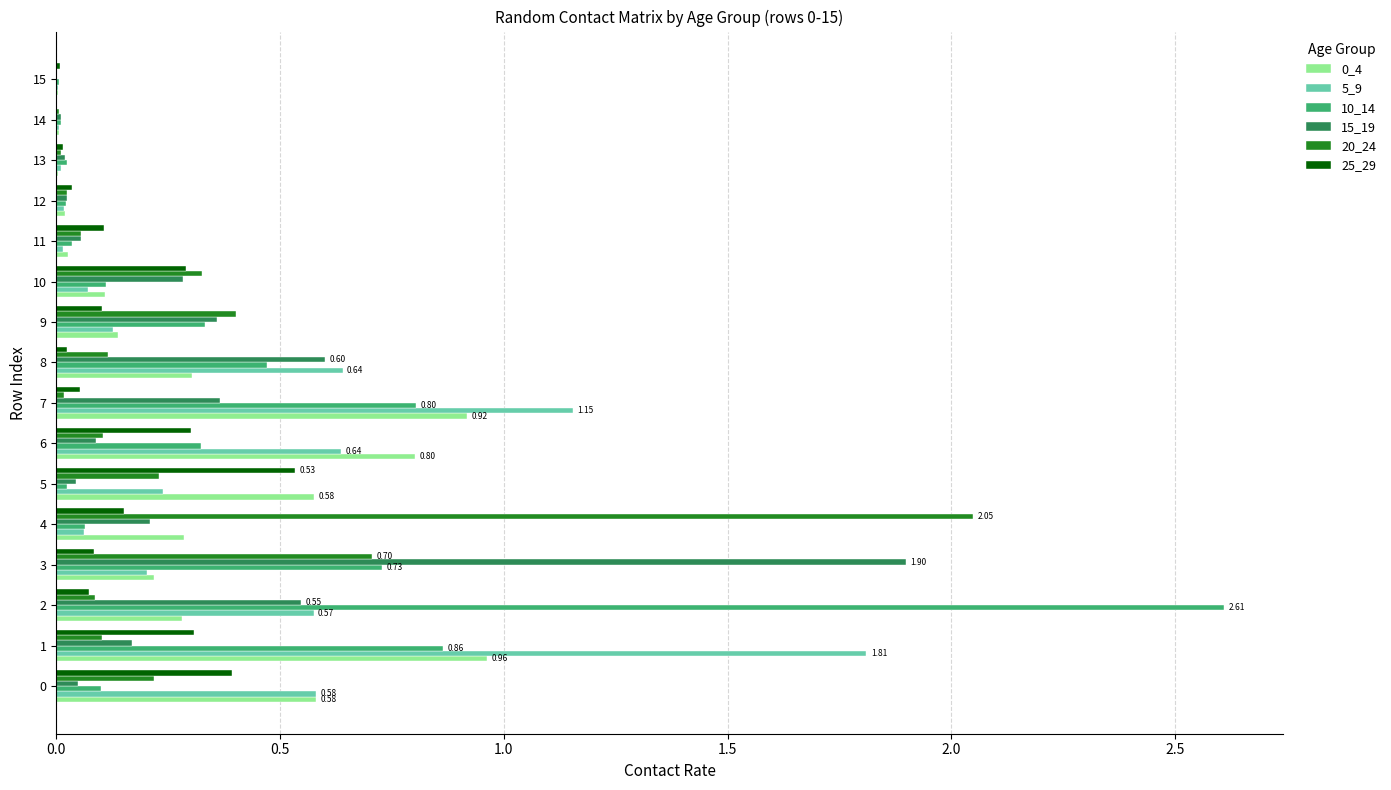

Is the value of 0_4 at 4 greater than the value of 25_29 at 4?

Yes